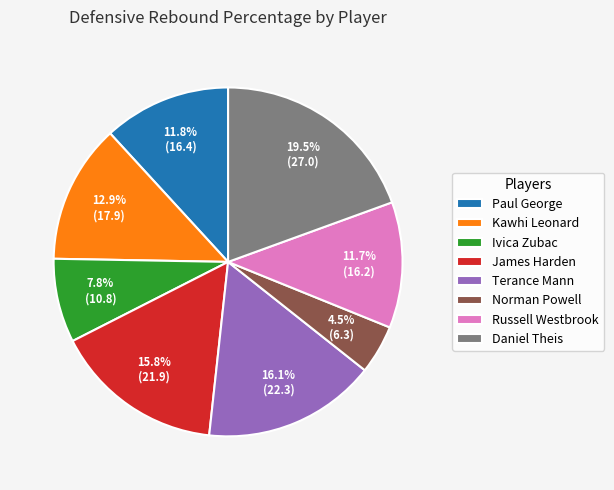

Does Terance Mann account for over 50% of the chart?

No